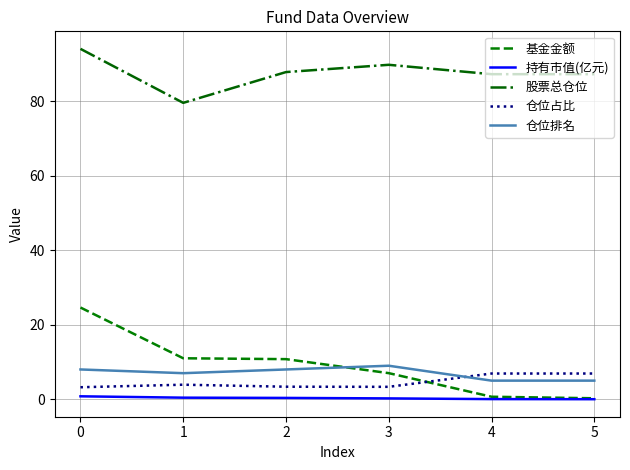

Which series has the widest spread of values?

基金金额